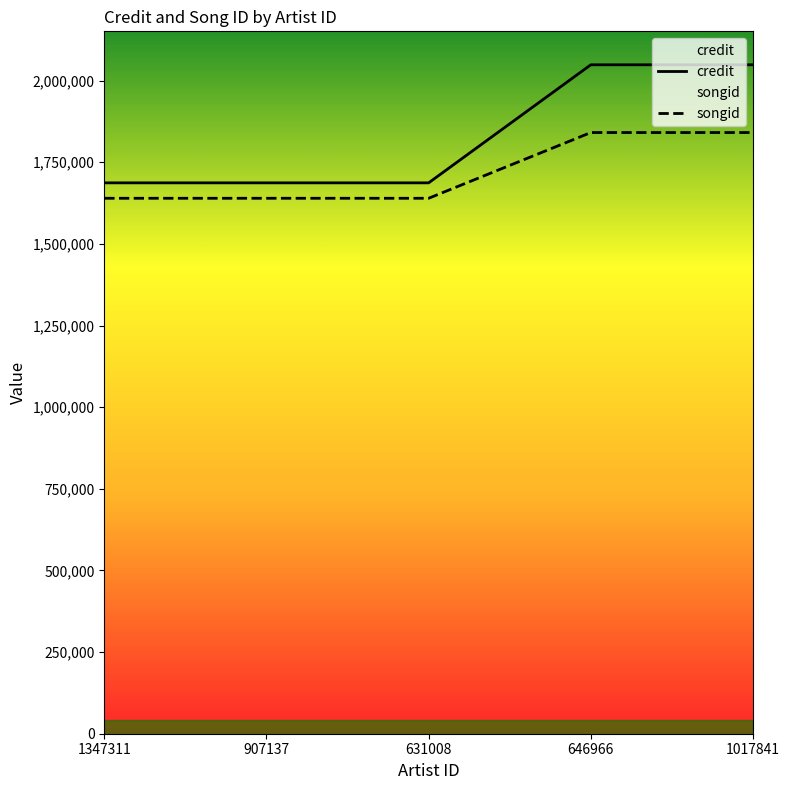

How many data points does each series have?

5